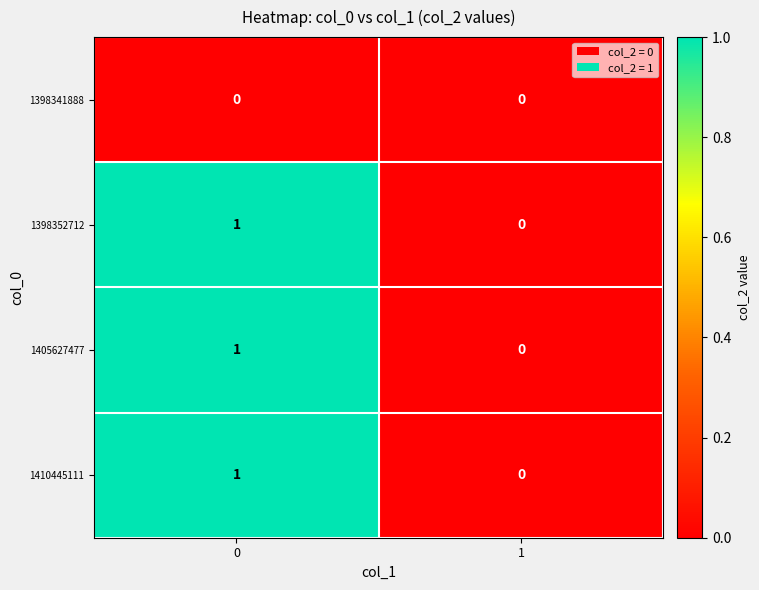

List the labels in order of 1405627477 value, largest first.

0, 1